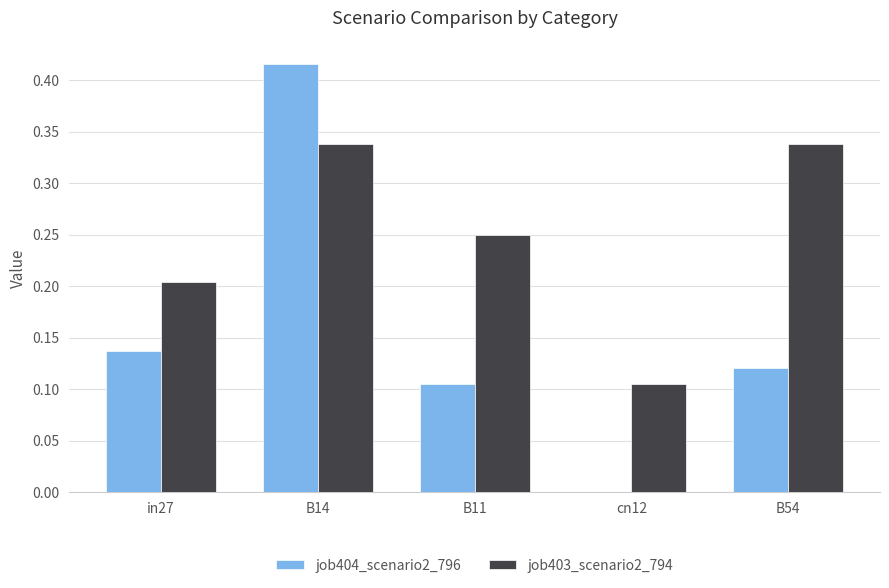

Which category has the highest value in the job404_scenario2_796 series?

B14